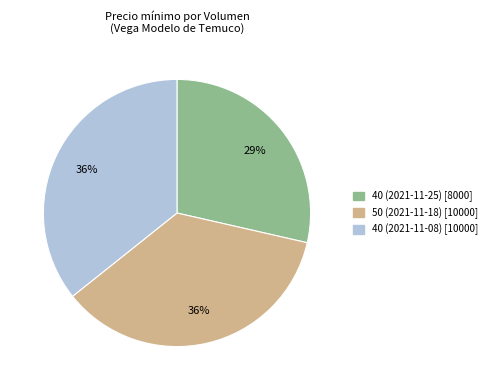

To the nearest percent, what is the average slice percentage?

33%